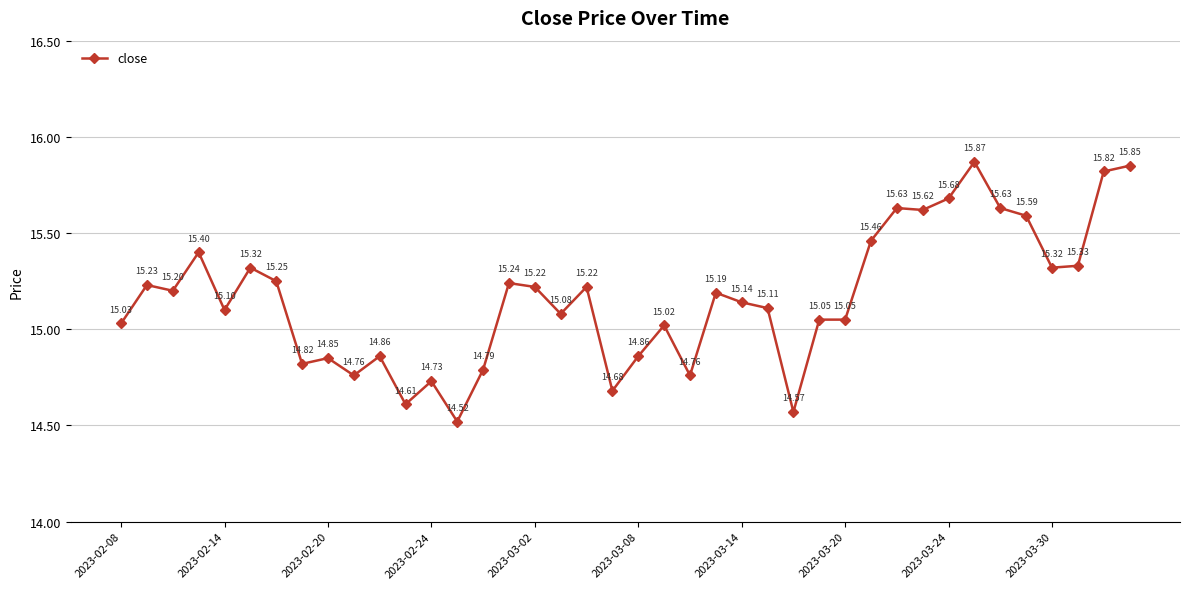

Is this an area chart (filled region under the line)?

No